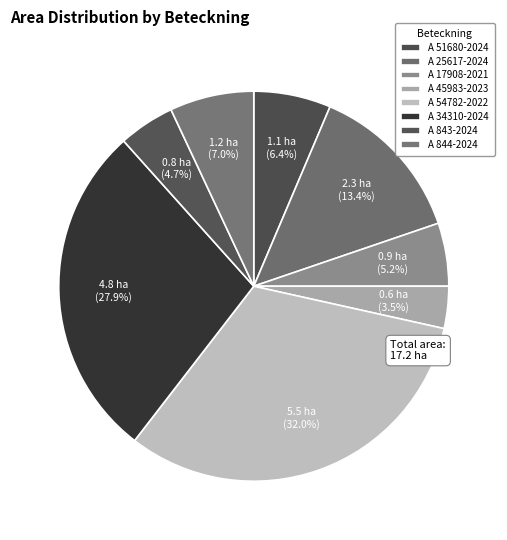

What percentage do A 25617-2024 and A 34310-2024 together represent?

41.3%